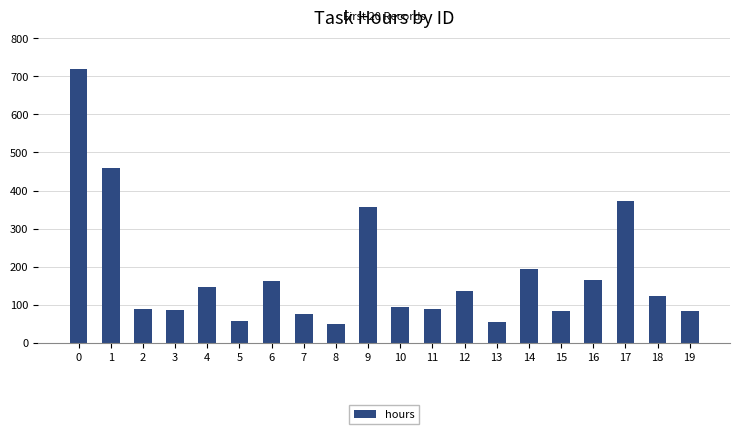

How many series are shown in this chart?

1